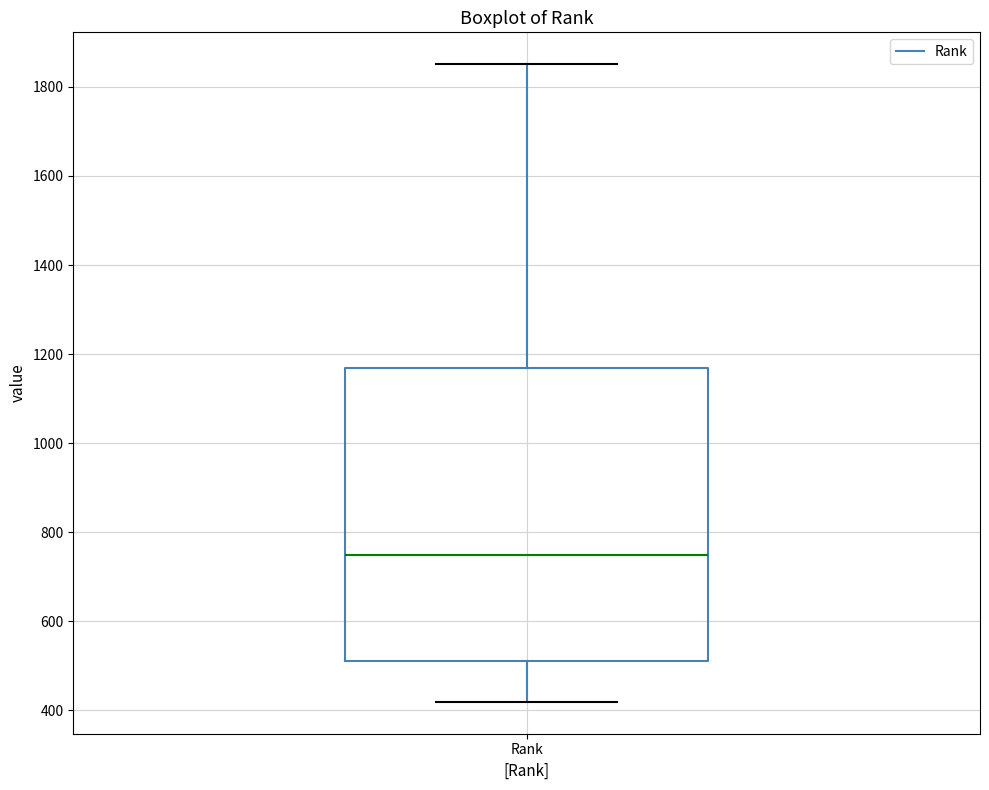

Transcribe this box plot: give where the median line is, the range the box spans, and where the two whiskers end, as read against the y-axis. The values are not printed on the chart, so give them approximately, as read against the axis.

median 740, box 520 to 1160, whiskers 420 to 1860